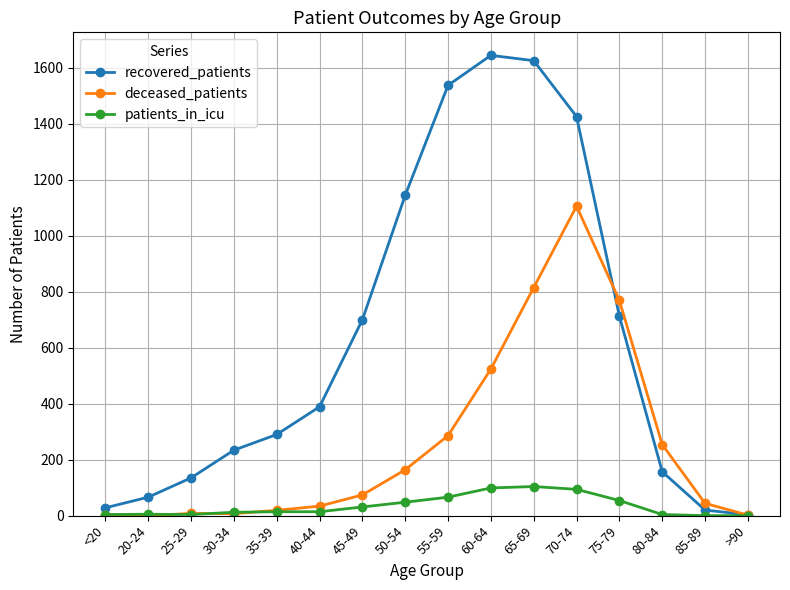

Which series has the largest total across all categories?

recovered_patients